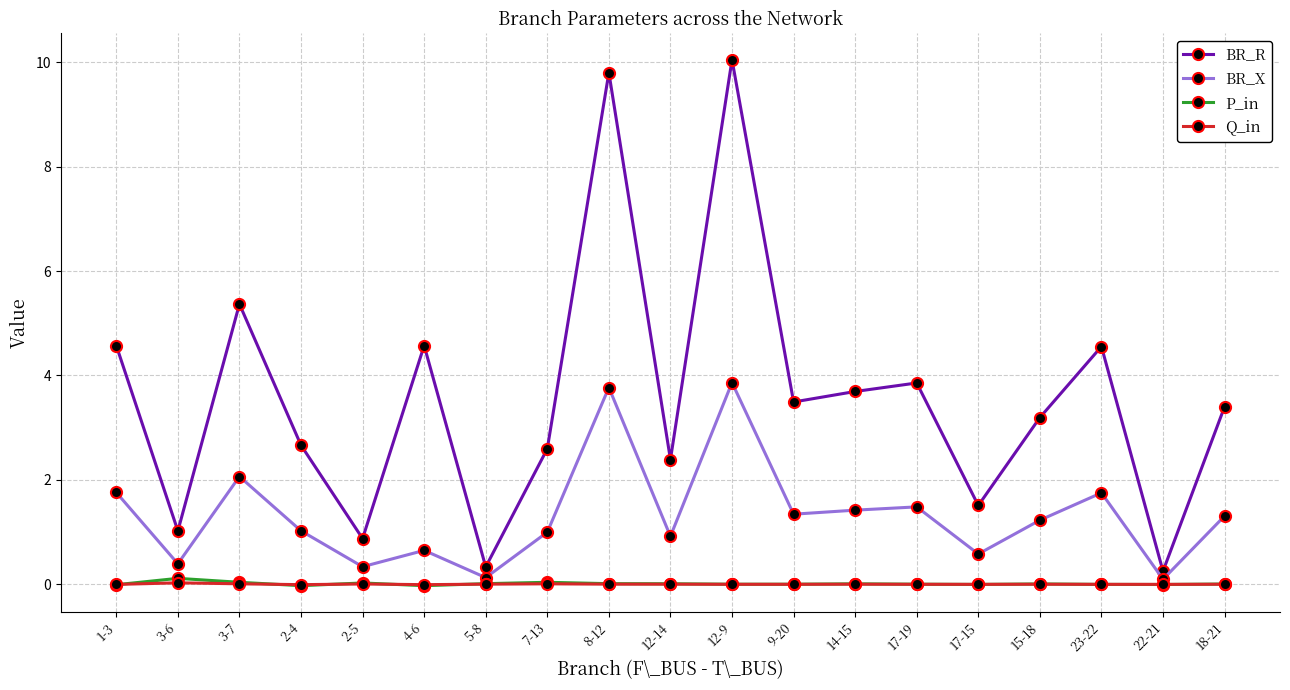

What is the spread (max minus min) of values at 3-7?

5.4